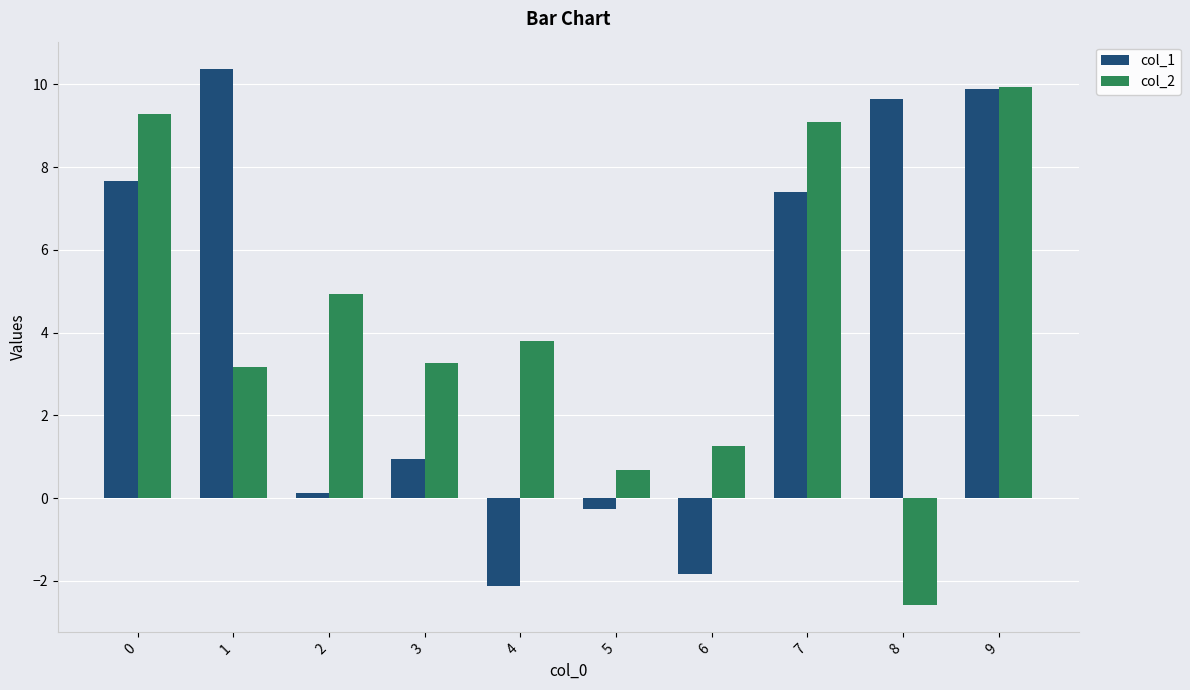

What is the value of the col_1 bar at the 1st from the left?

7.7